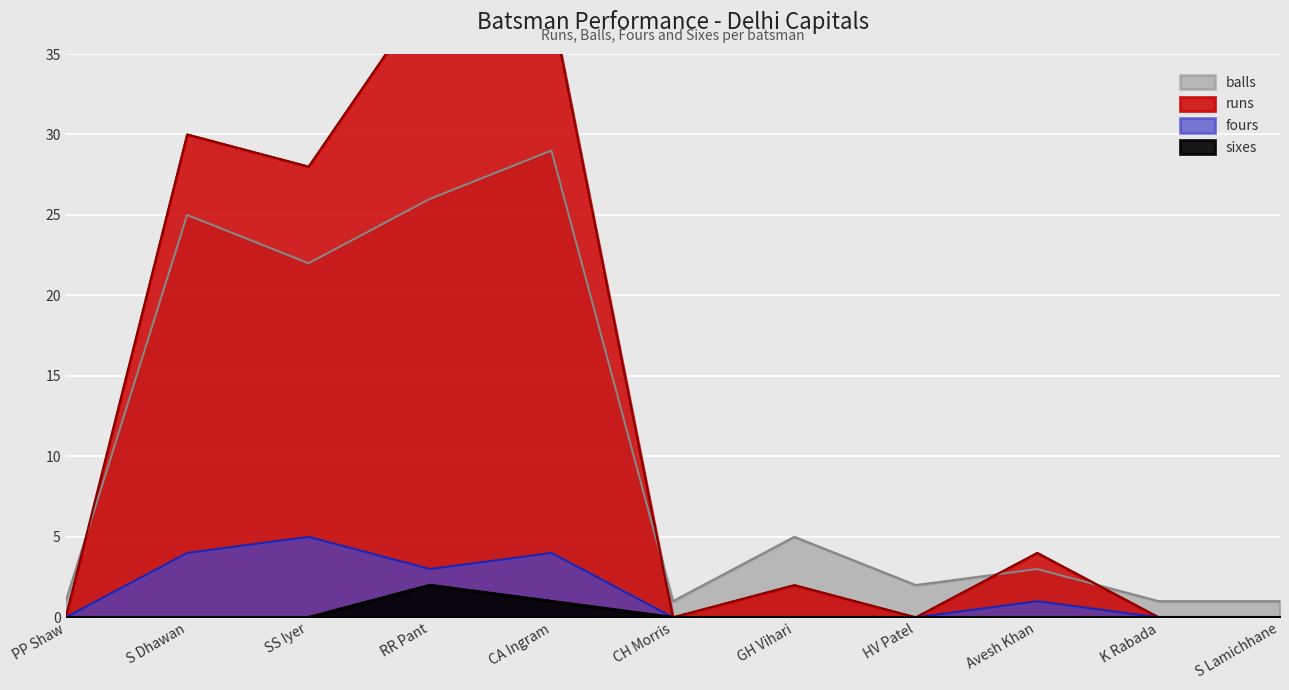

Which has a higher value, PP Shaw or RR Pant?

RR Pant